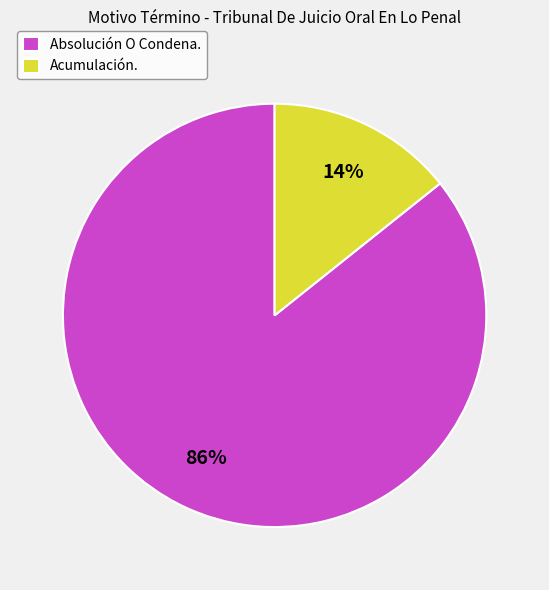

Is the sum of Absolución O Condena. and Acumulación. greater than half?

Yes